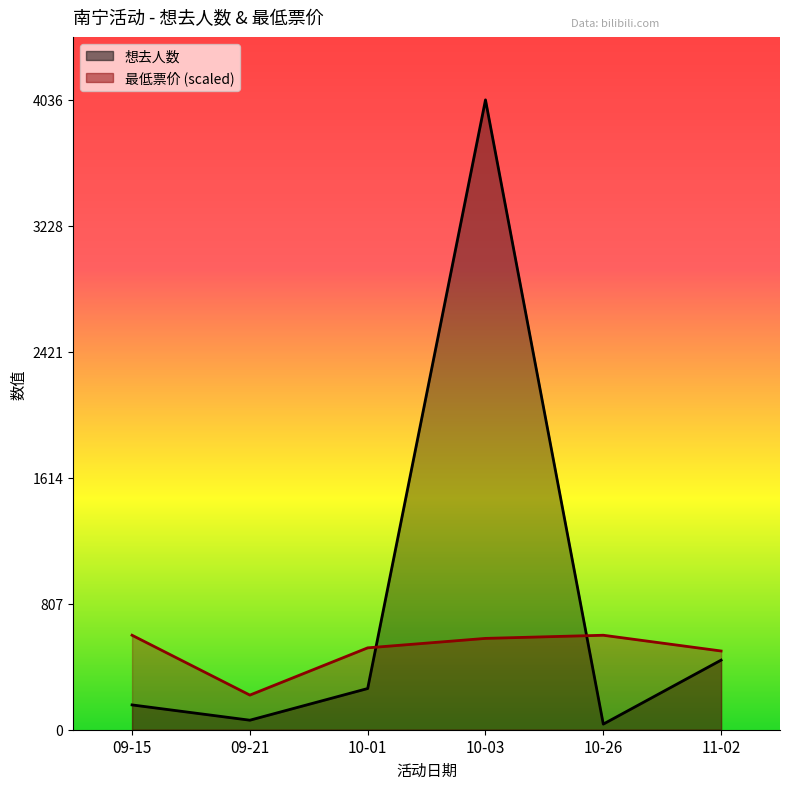

Rank the categories by 最低票价 value from highest to lowest.

09-15, 10-26, 10-03, 10-01, 11-02, 09-21